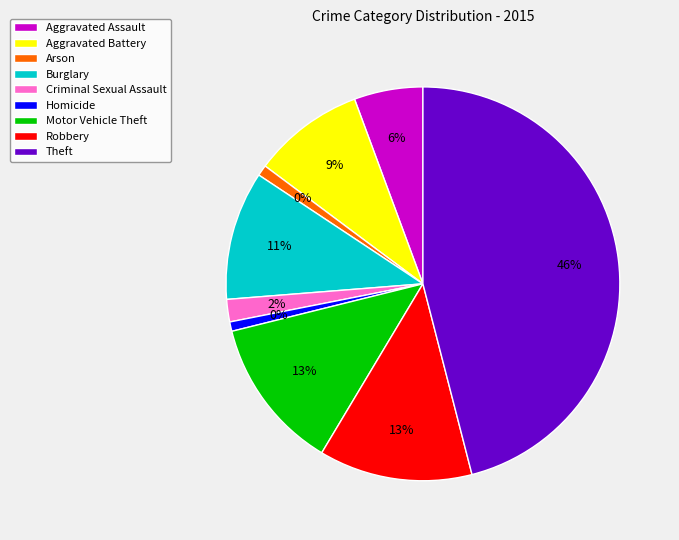

Which has a higher value, Motor Vehicle Theft or Aggravated Assault?

Motor Vehicle Theft